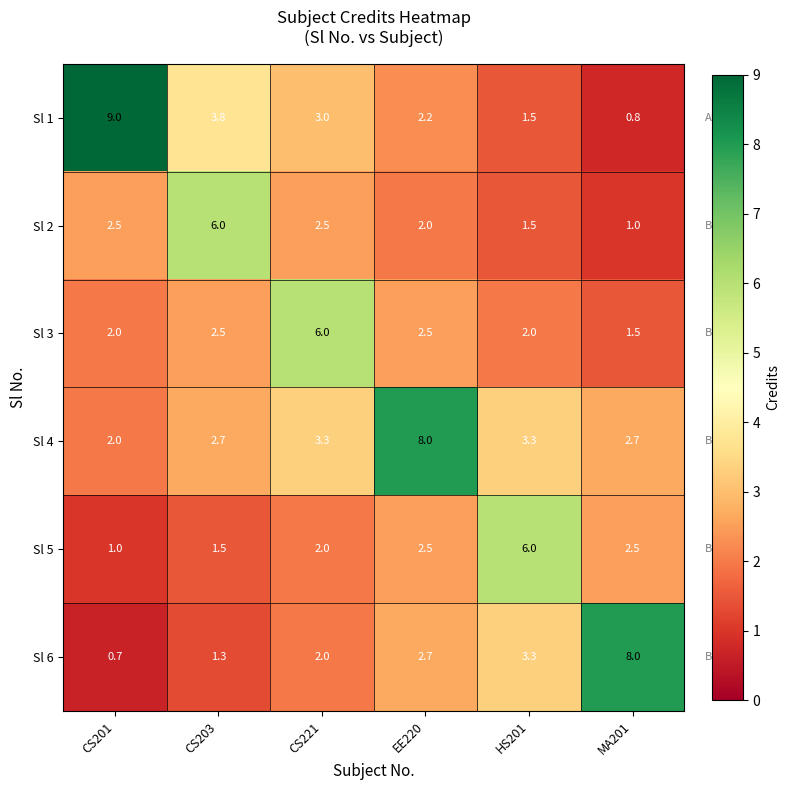

What value does the Sl 4 series have at CS203?

2.7